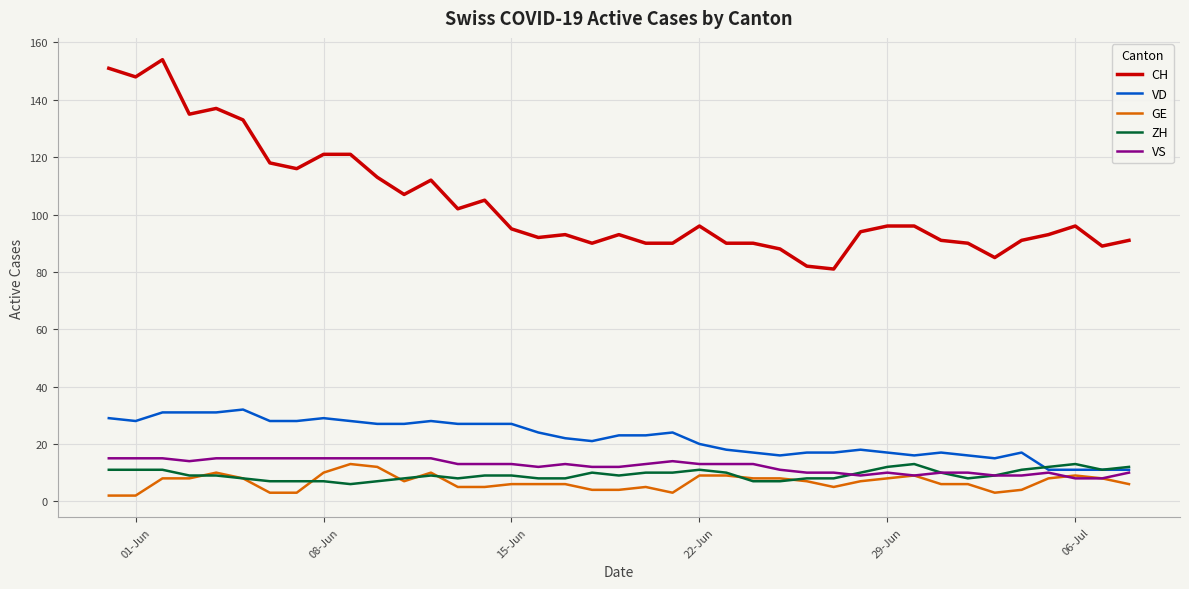

Which series has the largest total across all categories?

CH